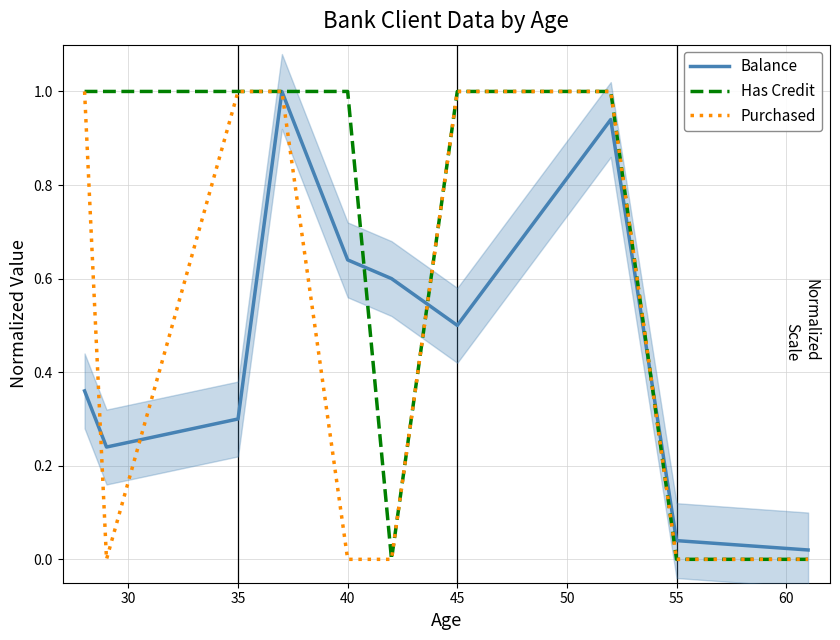

What is the greatest value displayed?

1.0